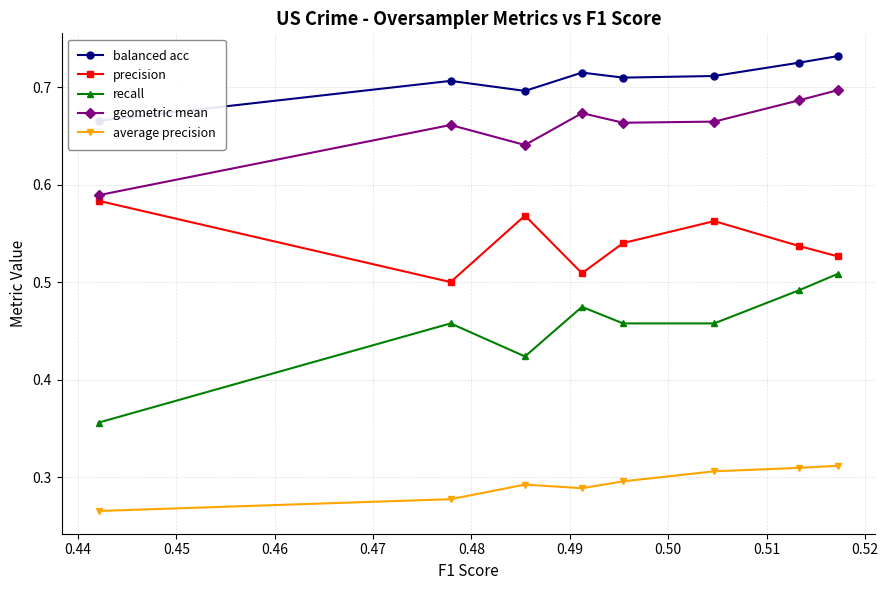

True or false: geometric mean and average precision cross at least once.

False